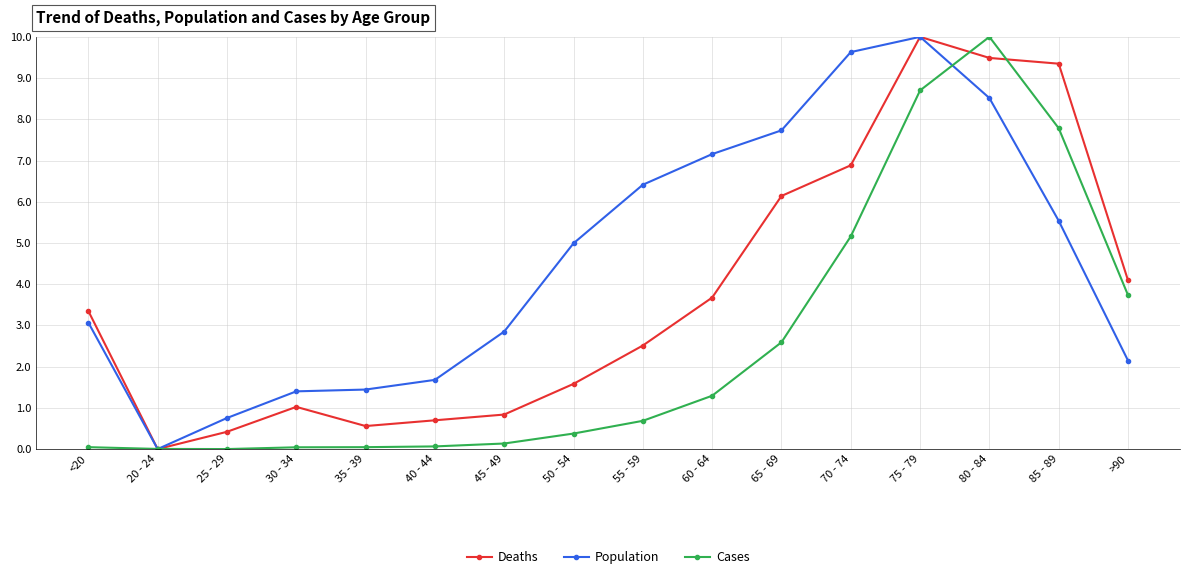

What is the label of the 4th point from the right?

75 - 79